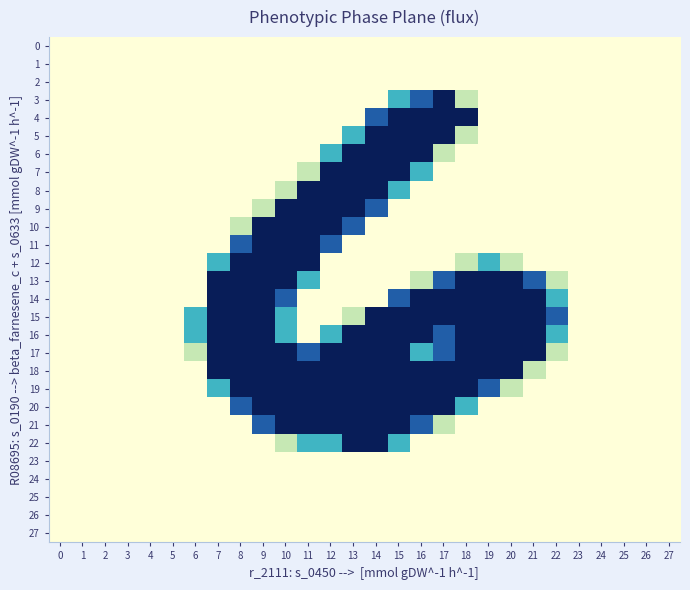

At how many categories does at least one series exceed 237?

15